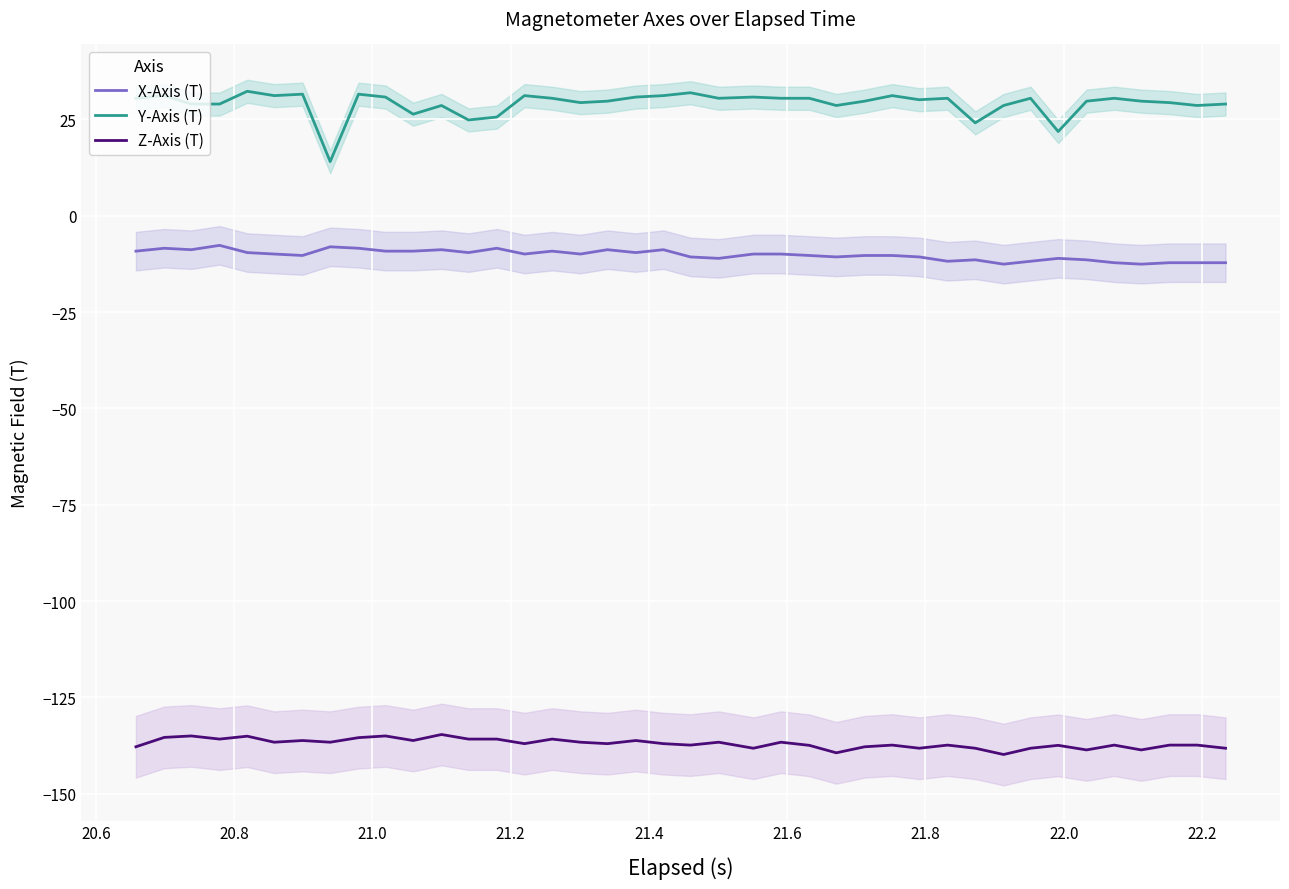

True or false: Z-Axis (T) and Y-Axis (T) cross at least once.

False